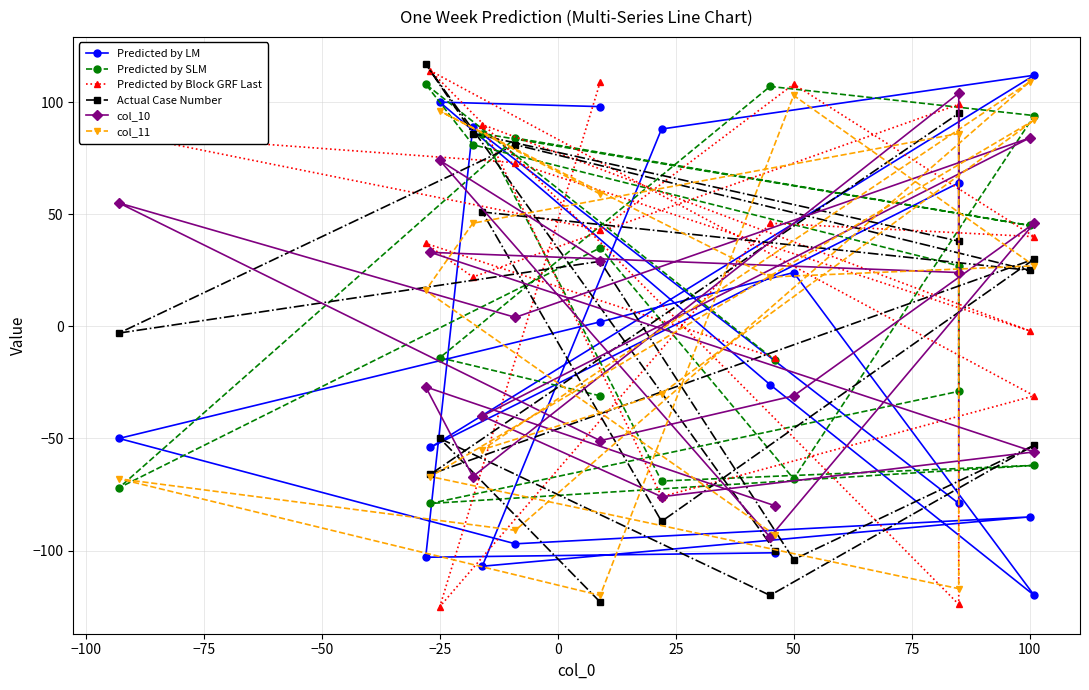

How many values in col_10 are below zero?

9